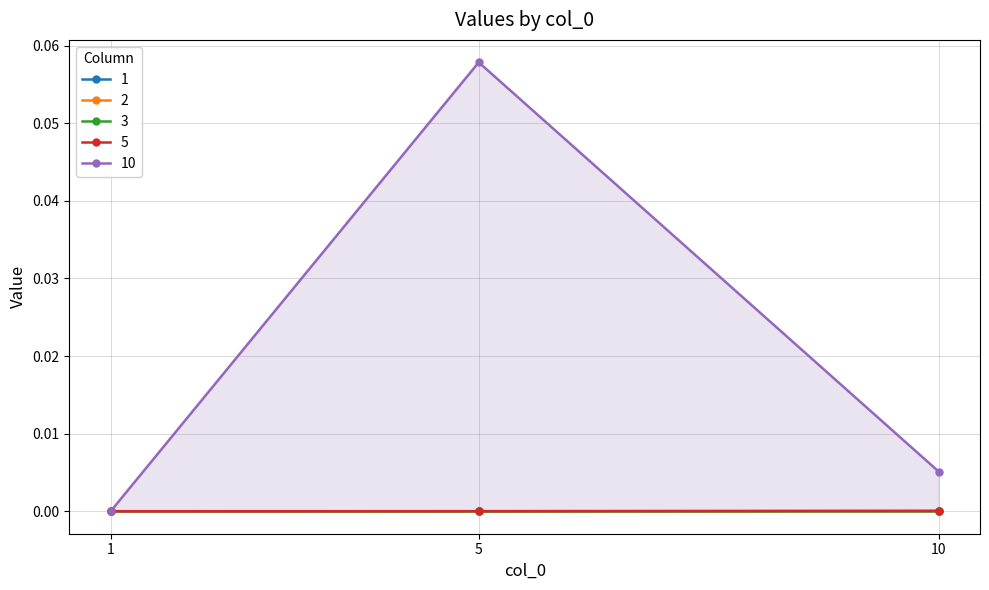

How many categories are shown in the chart?

3